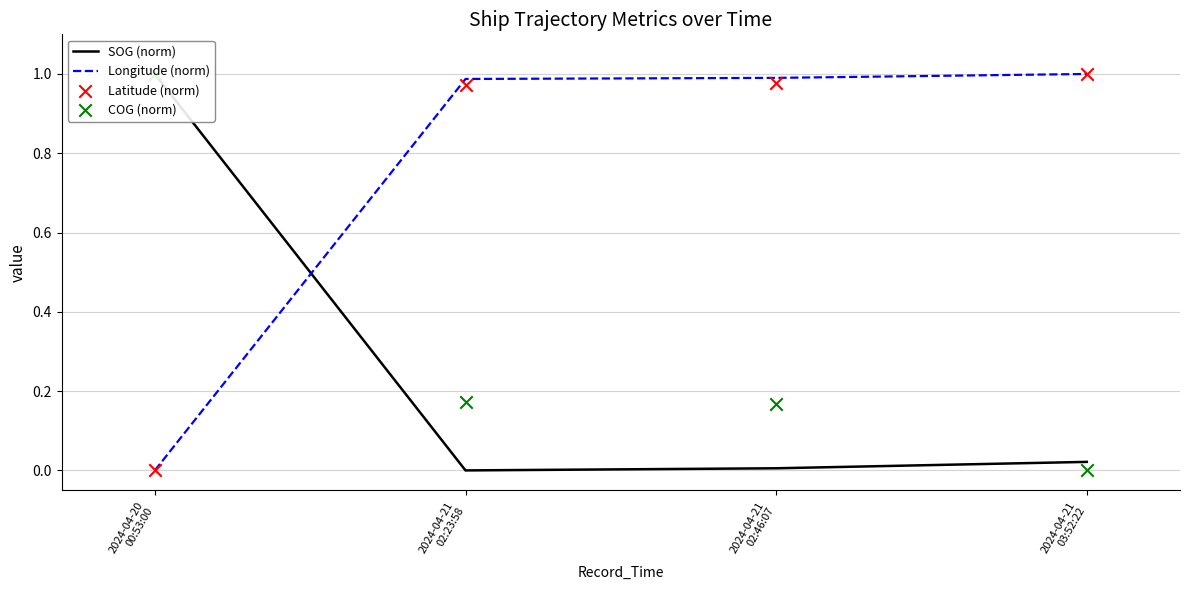

Which series has the largest Y range (max minus min)?

SOG (norm)